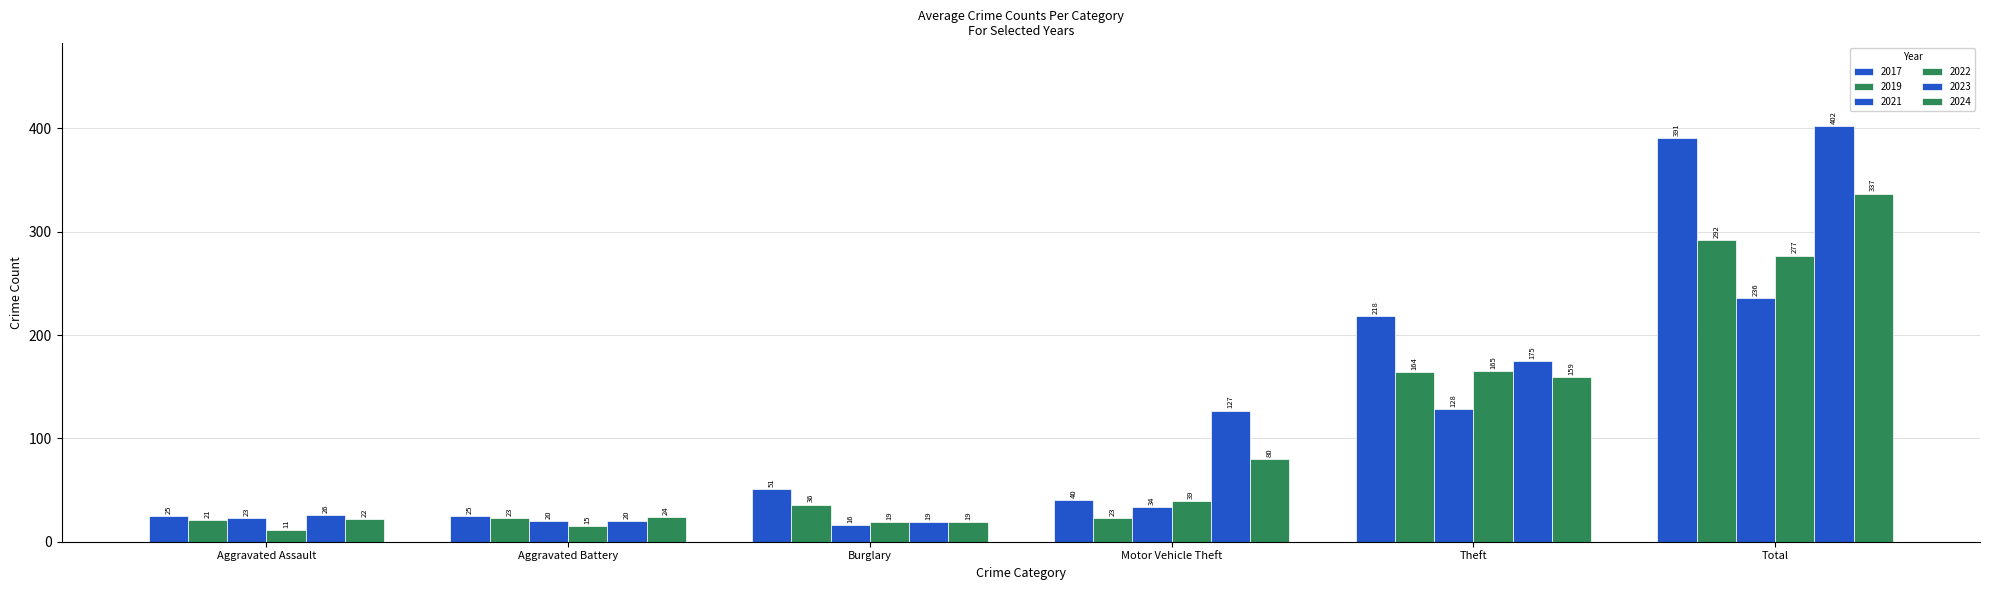

Is it true that 2022 equals 19 at Burglary?

True